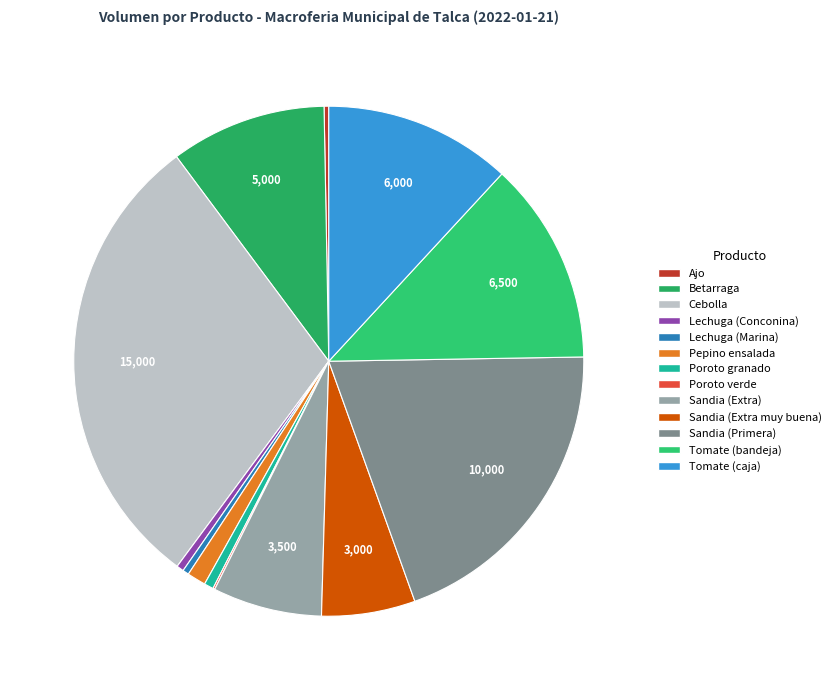

The Poroto verde slice represents 13% of the pie. True or false?

False